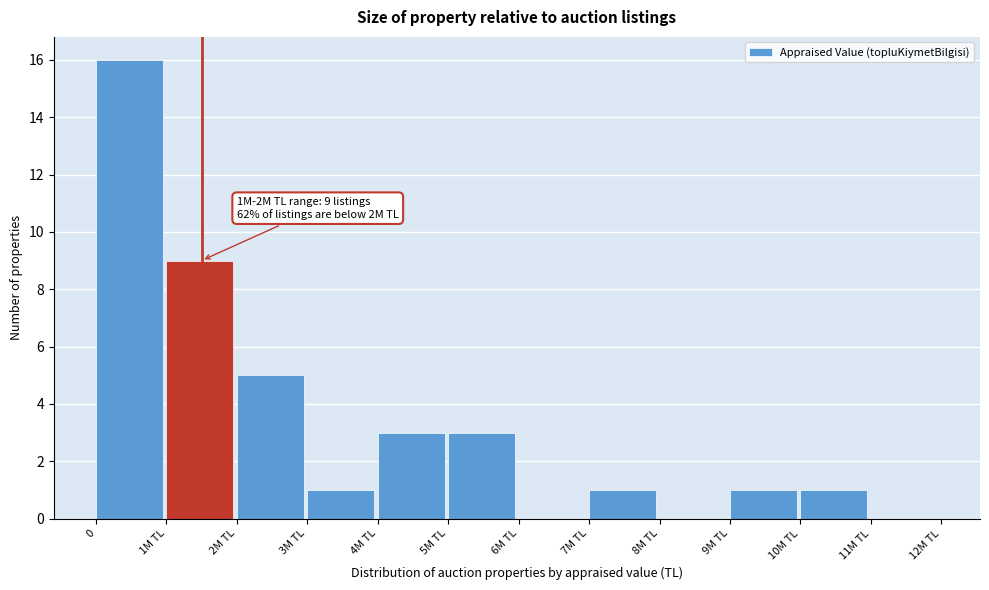

Reading left to right, extract all data points from this chart.

0=16	1M TL=9	2M TL=5	3M TL=1	4M TL=3	5M TL=3	6M TL=0	7M TL=1	8M TL=0	9M TL=1	10M TL=1	11M TL=0